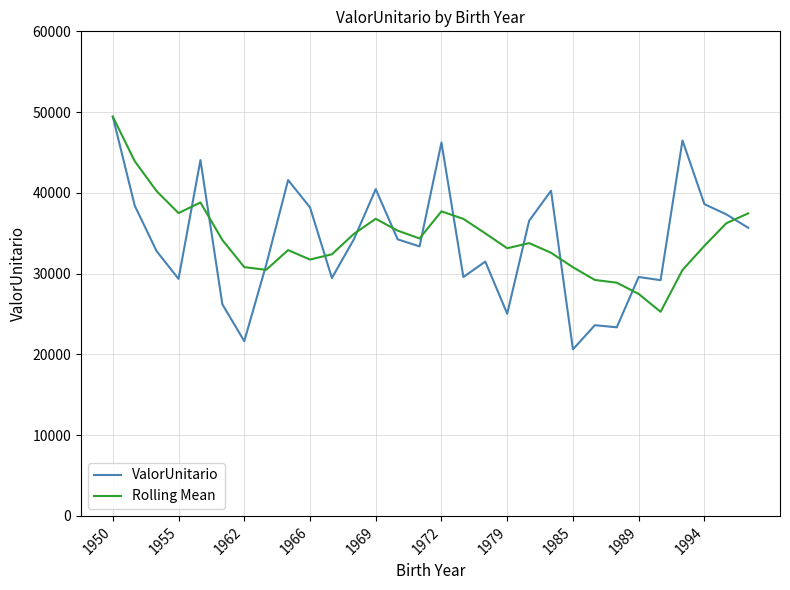

Does the chart display data point markers on the line(s)?

No